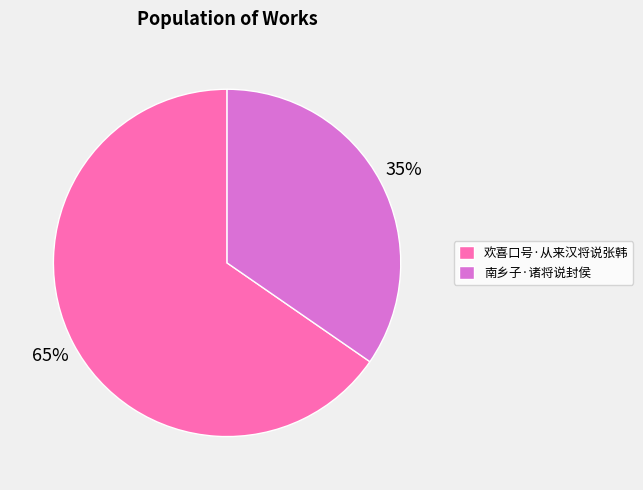

The 南乡子·诸将说封侯 slice represents 24% of the pie. True or false?

False